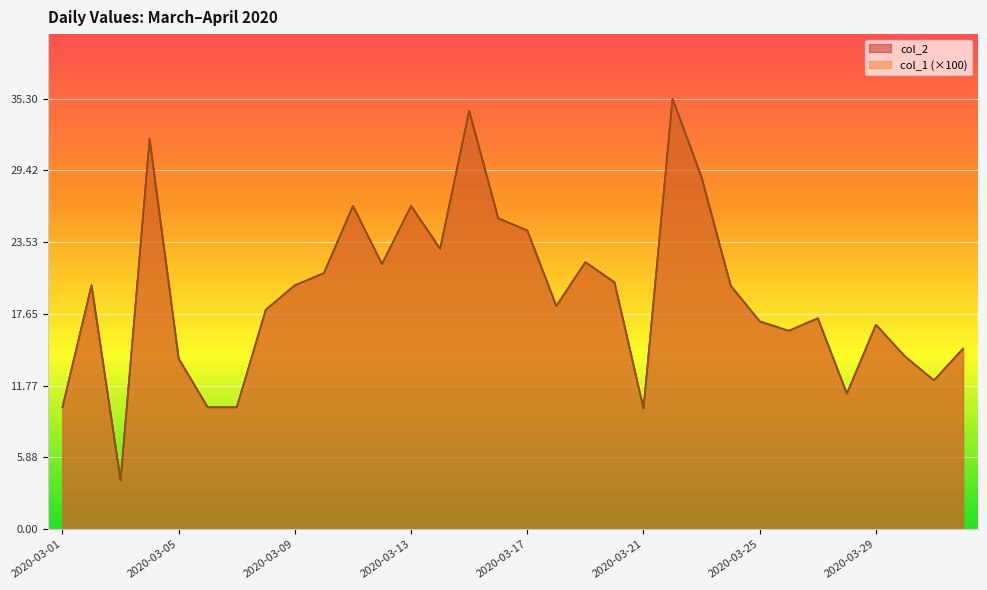

True or false: col_1 and col_2 cross at least once.

False